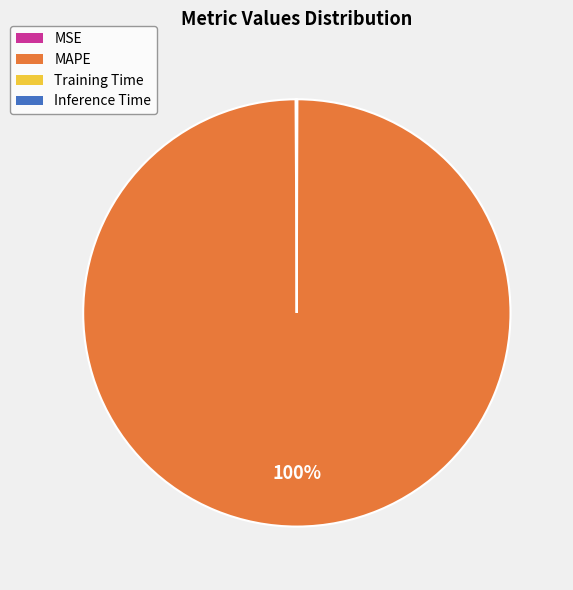

Is there any slice that represents more than half of the pie?

Yes